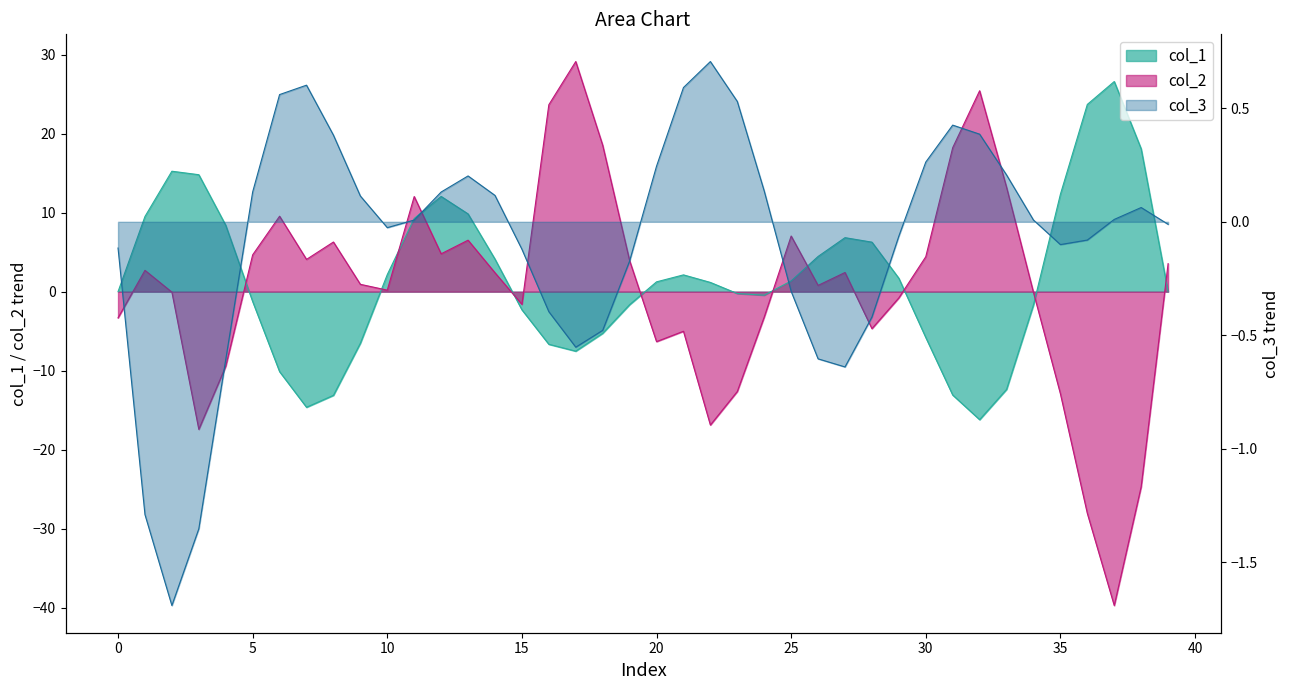

True or false: col_2_line has a value of -12.6 at 23.

True